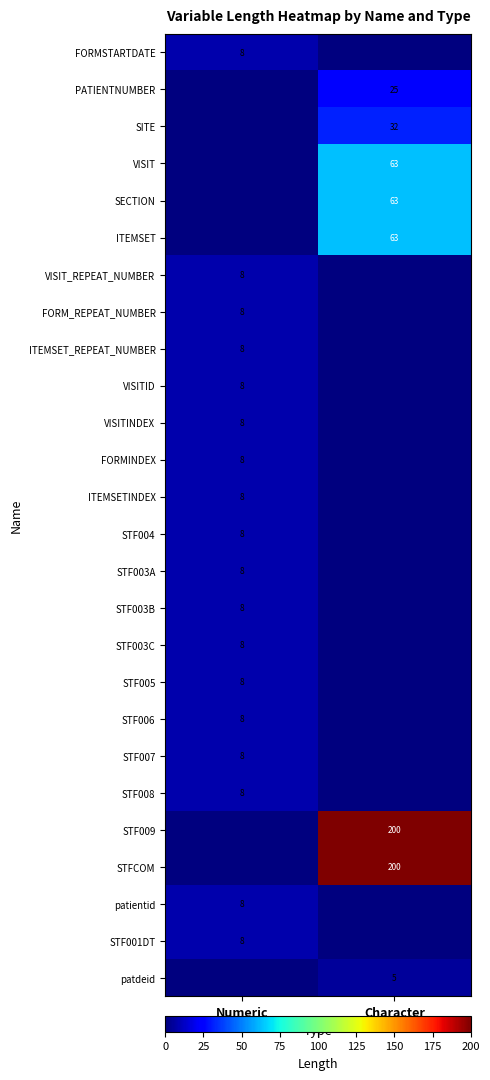

The SITE series shows 32 at Character. True or false?

True